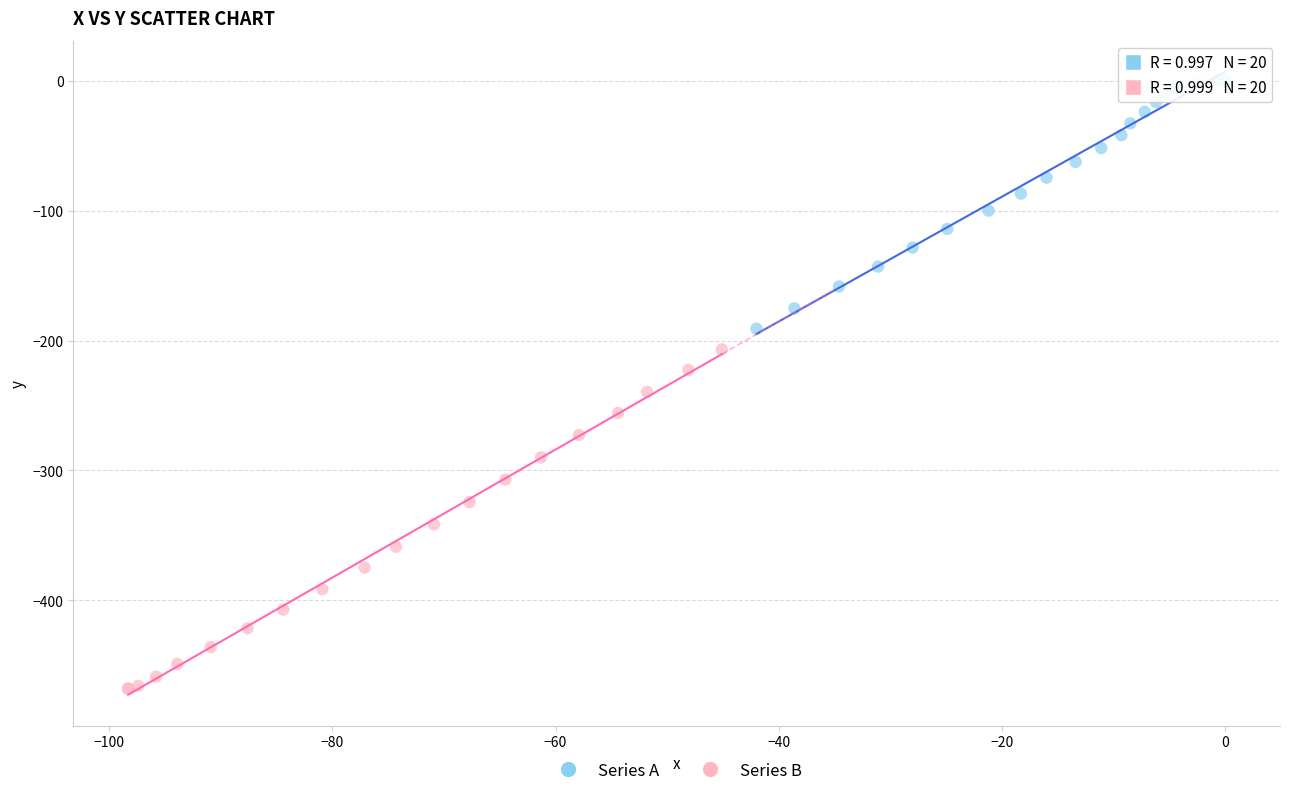

Which series contains the lowest Y value?

Series B